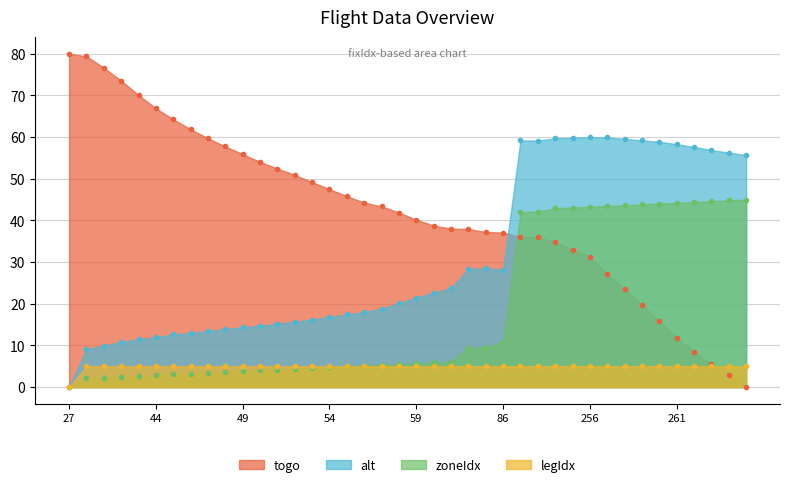

How many interior local peaks does the alt series have?

3